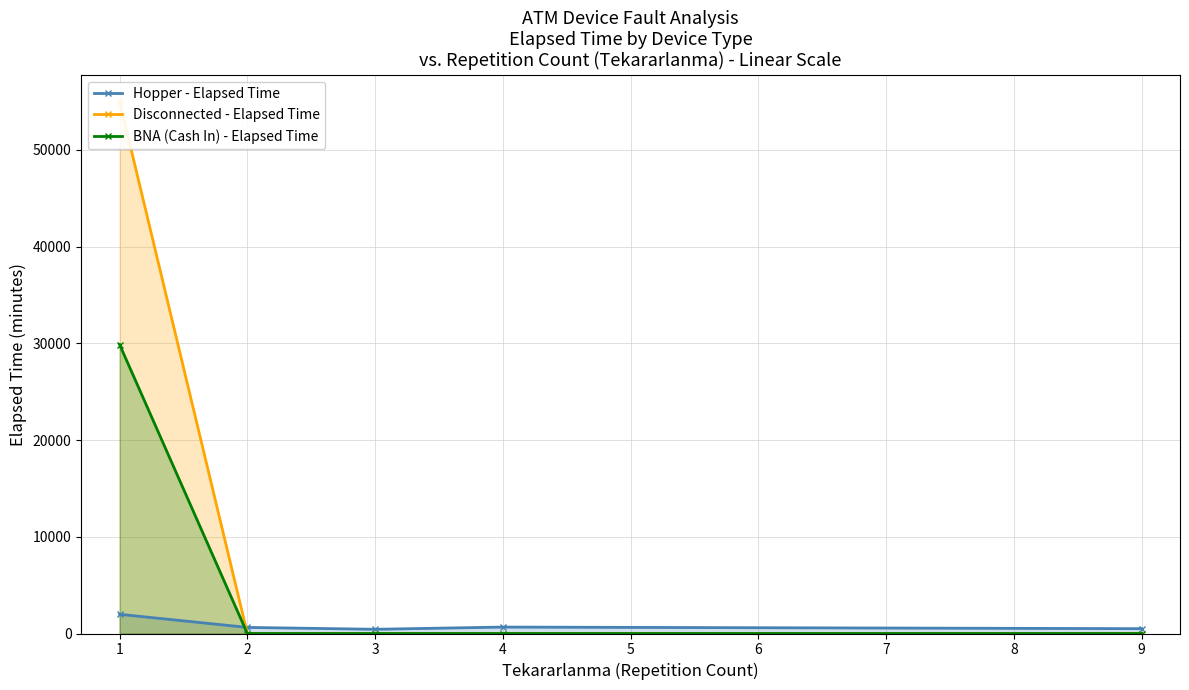

True or false: Disconnected - Elapsed Time and BNA (Cash In) - Elapsed Time intersect in this chart.

False